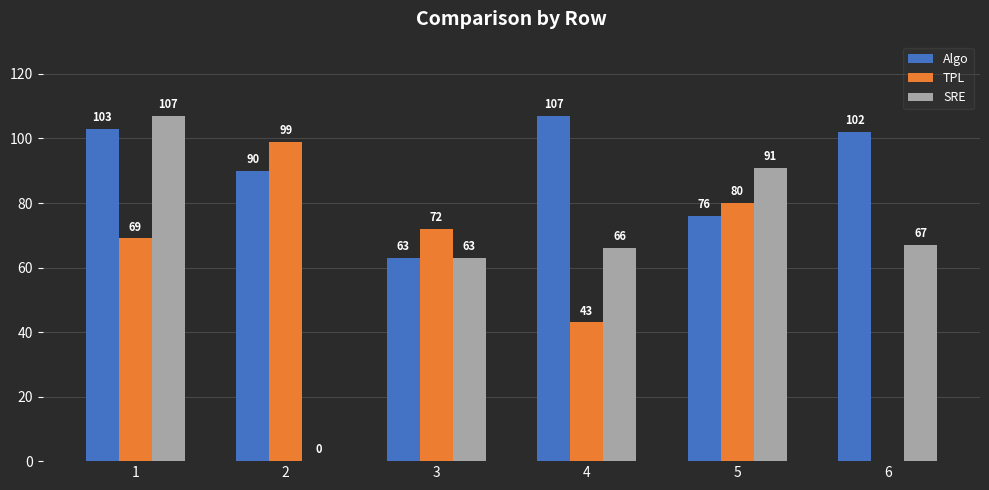

Read the SRE value at 5.

91